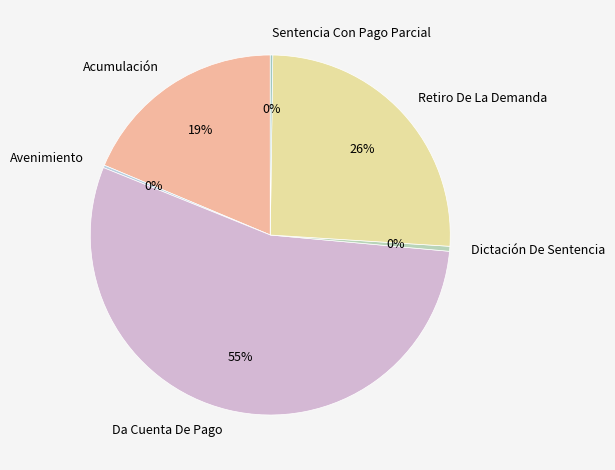

Which slice is the largest?

Da Cuenta De Pago